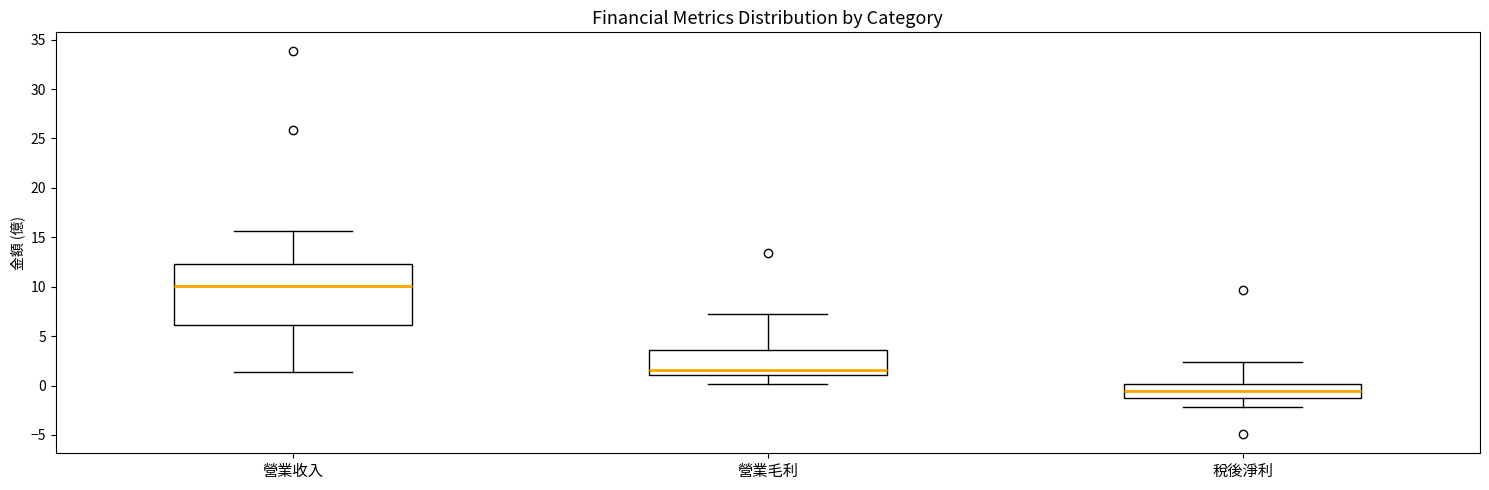

Reading left to right, transcribe this box plot: for each box, give where its median line is, the range the box spans, and where its two whiskers end, as read against the y-axis. The values are not printed on the chart, so give them approximately, as read against the axis.

營業收入: median 10.0, box 6.0 to 12.5, whiskers 1.5 to 15.5
營業毛利: median 1.5, box 1.0 to 3.5, whiskers 0.0 to 7.5
稅後淨利: median -0.5, box -1.5 to 0.0, whiskers -2.0 to 2.5